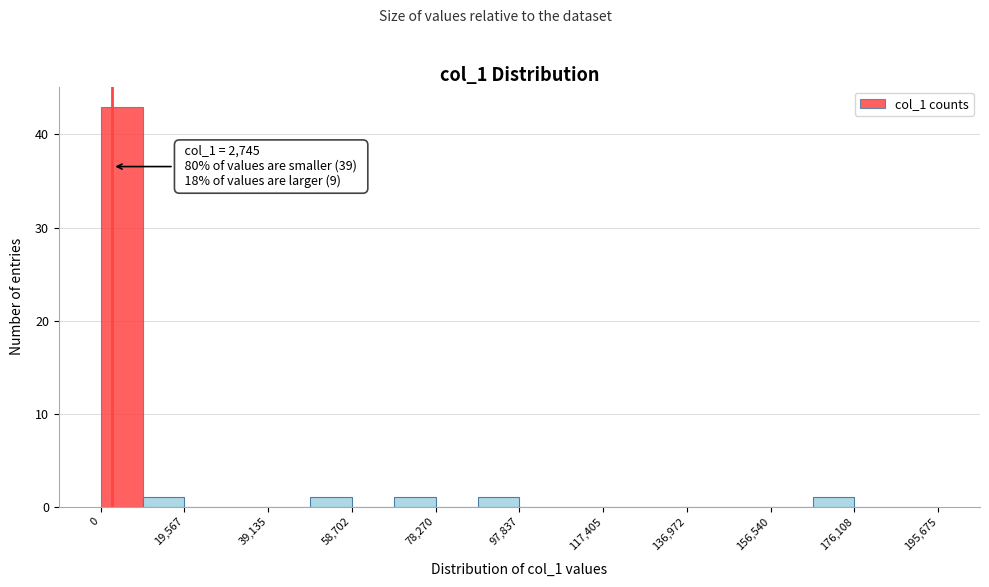

Which range on the x-axis has the tallest bar?

0 to 10000